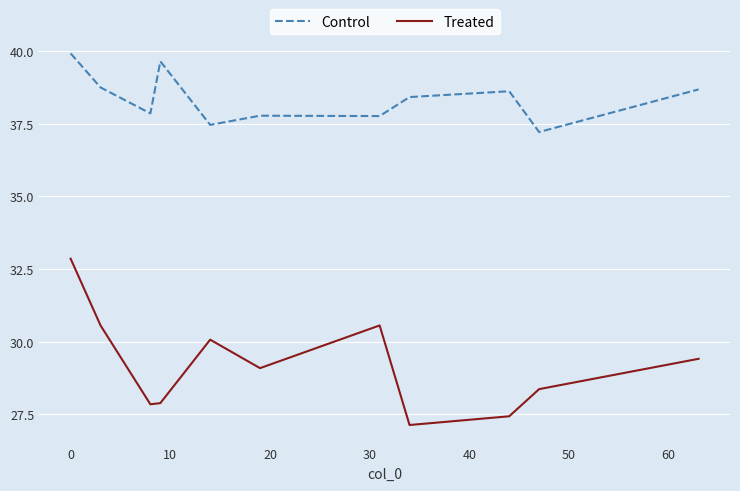

Which series has the largest range (max minus min)?

Treated